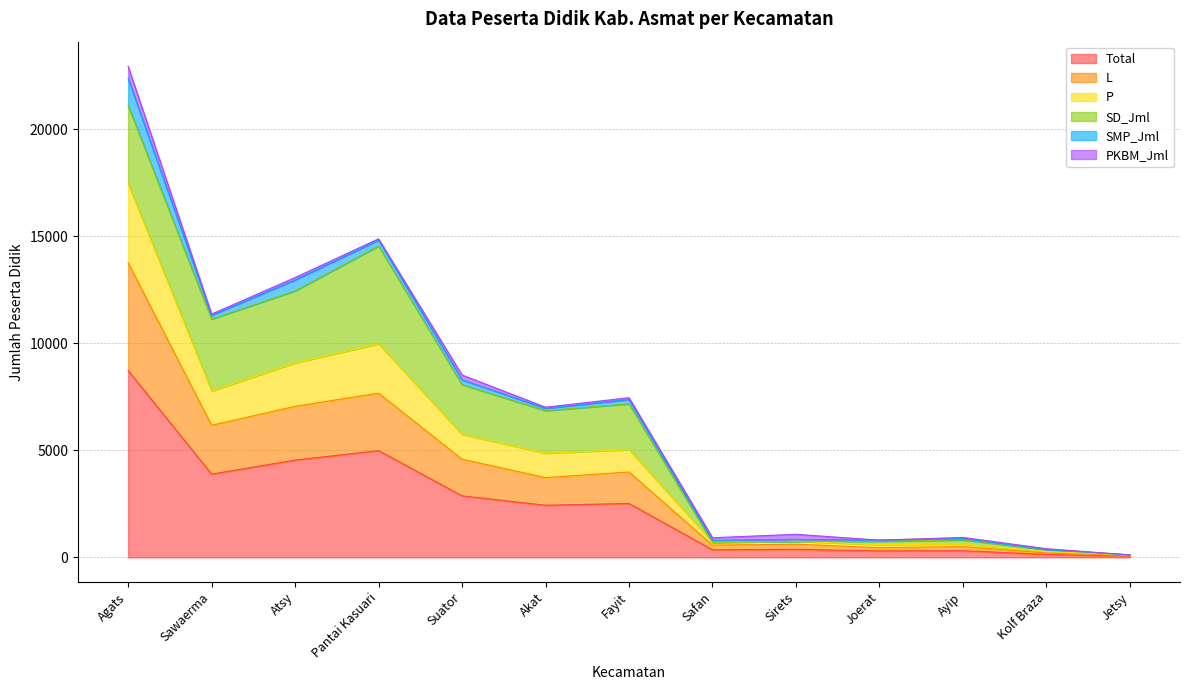

True or false: Total and L intersect in this chart.

False